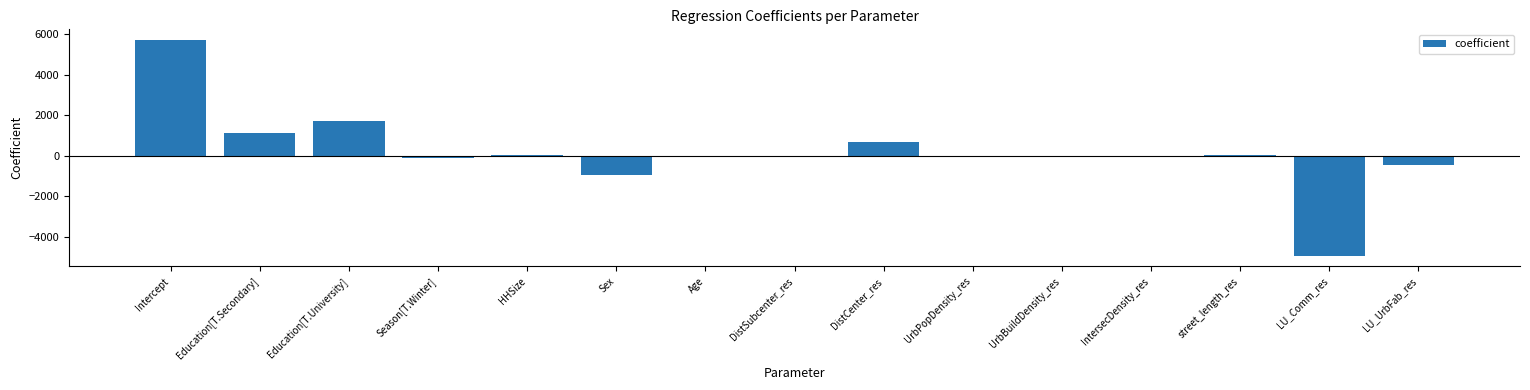

What is the average value?

186.3